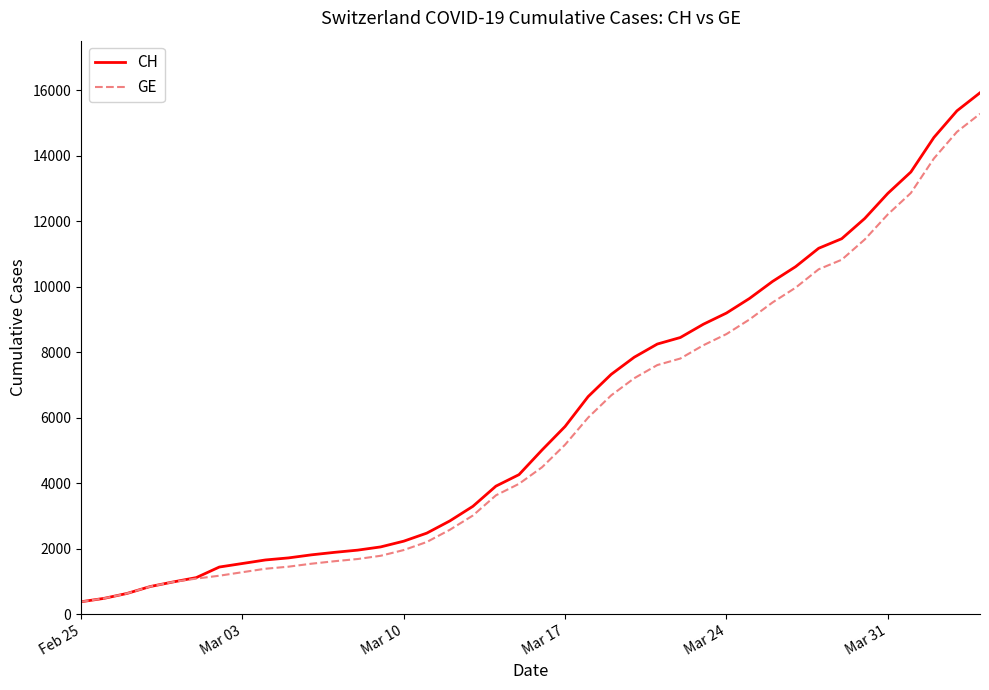

What is the minimum value for GE?

375